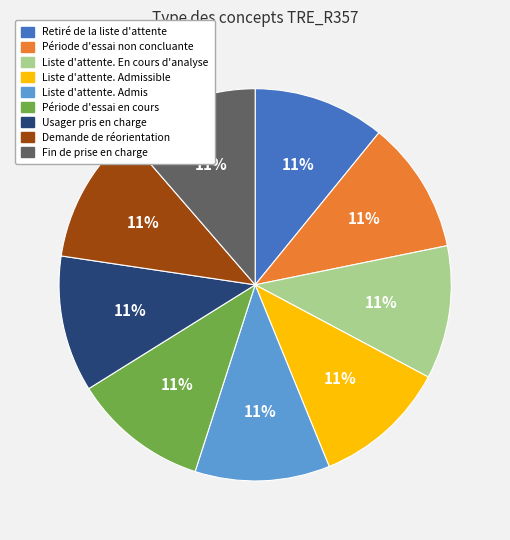

To the nearest percent, what is the average slice percentage?

11%